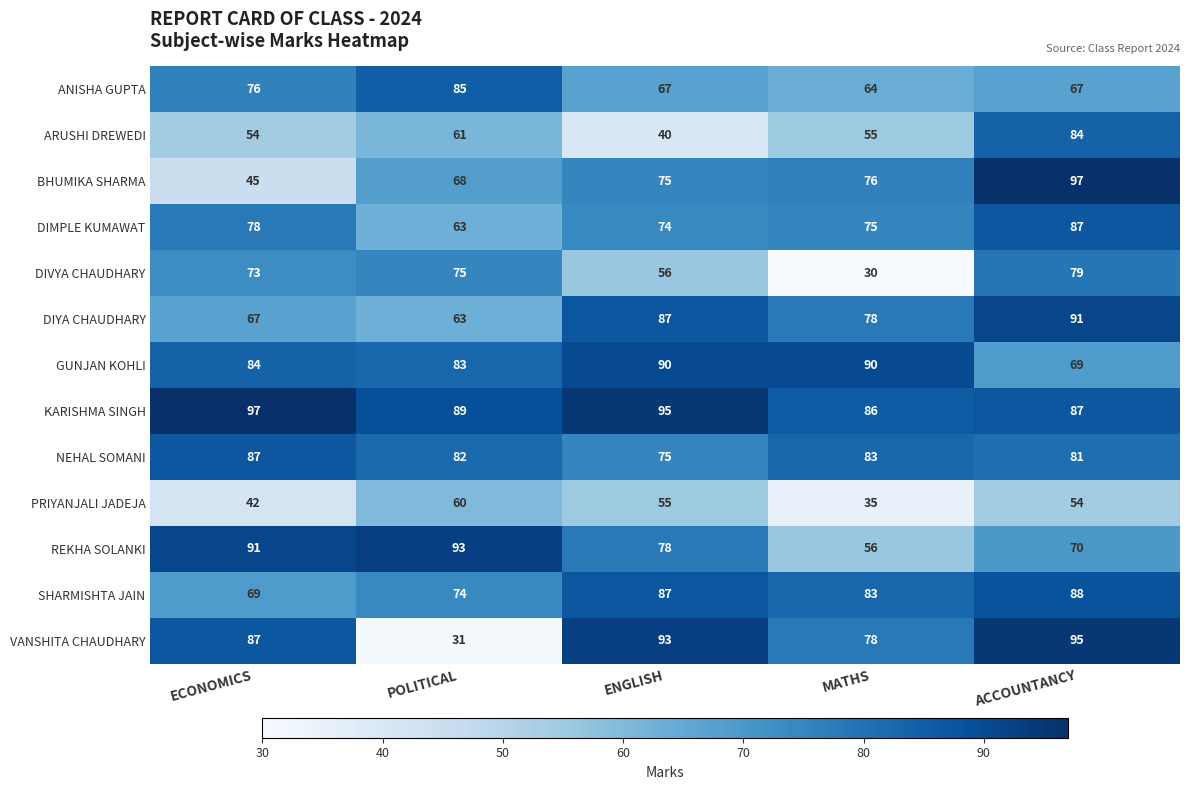

The BHUMIKA SHARMA series shows 31 at ECONOMICS. True or false?

False